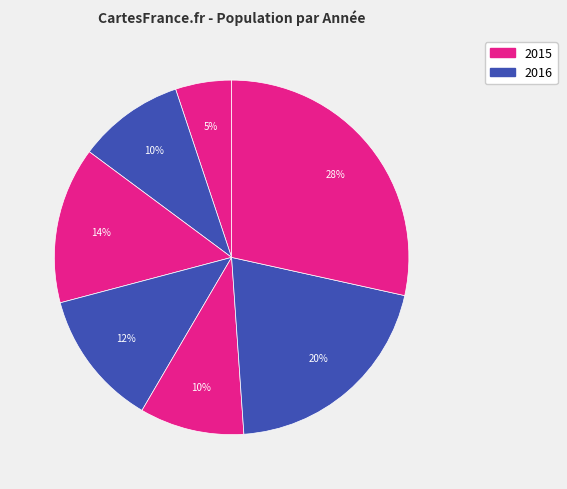

How many segments does this pie chart have?

7